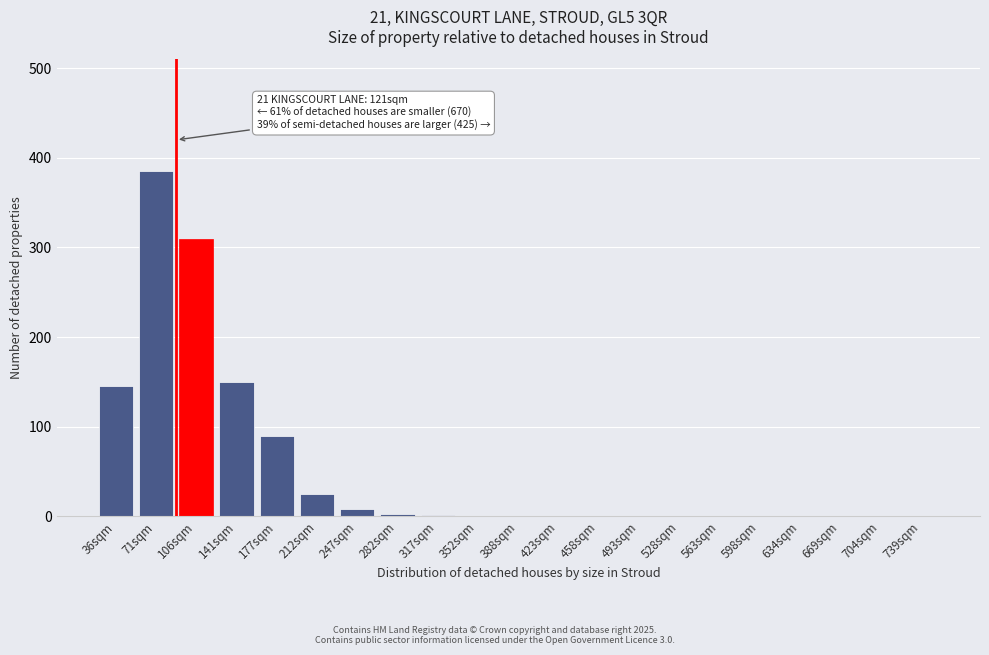

What is the maximum value shown in the chart?

385